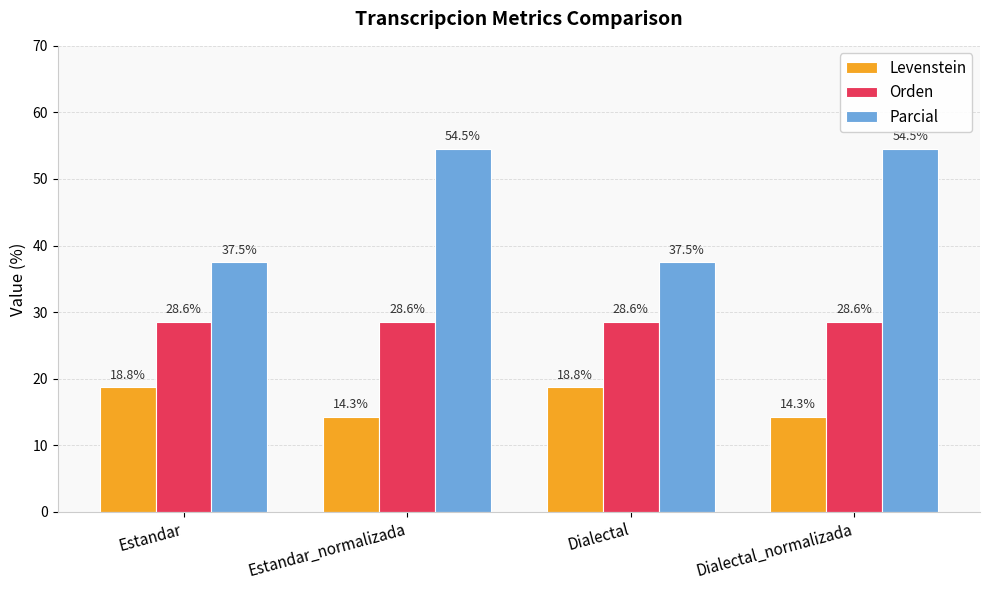

Rank the series at Estandar from highest to lowest value.

Parcial, Orden, Levenstein